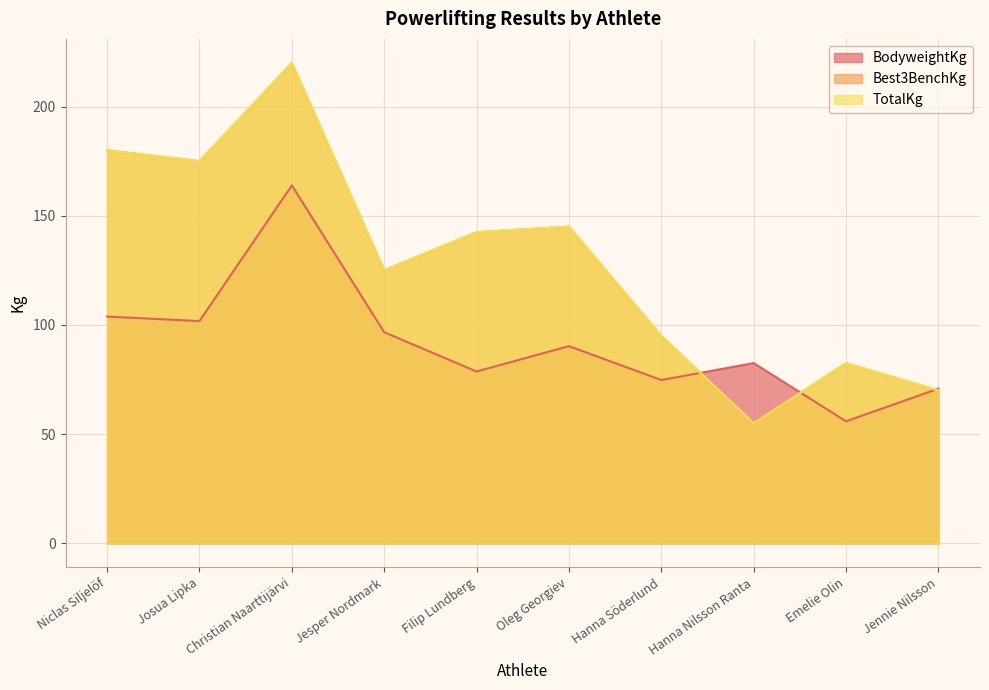

At how many categories does at least one series exceed 87?

7